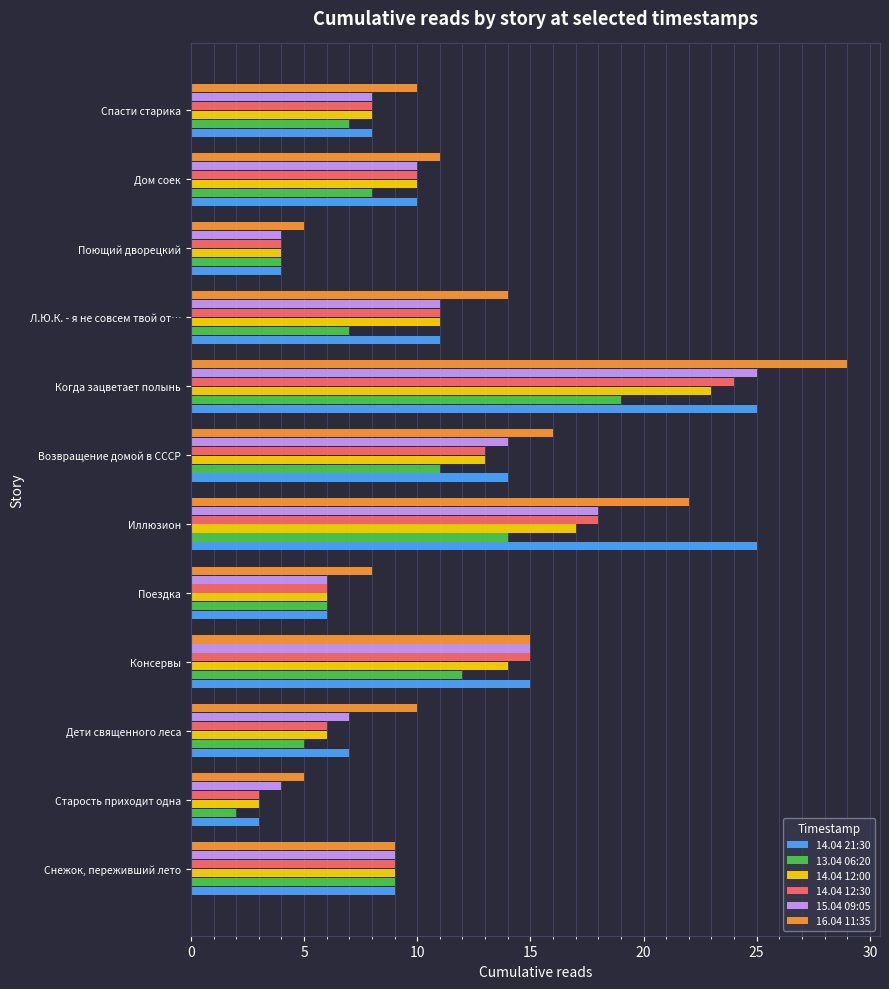

Which series changed the most between Старость приходит одна and Л.Ю.К. - я не совсем твой от…?

16.04 11:35